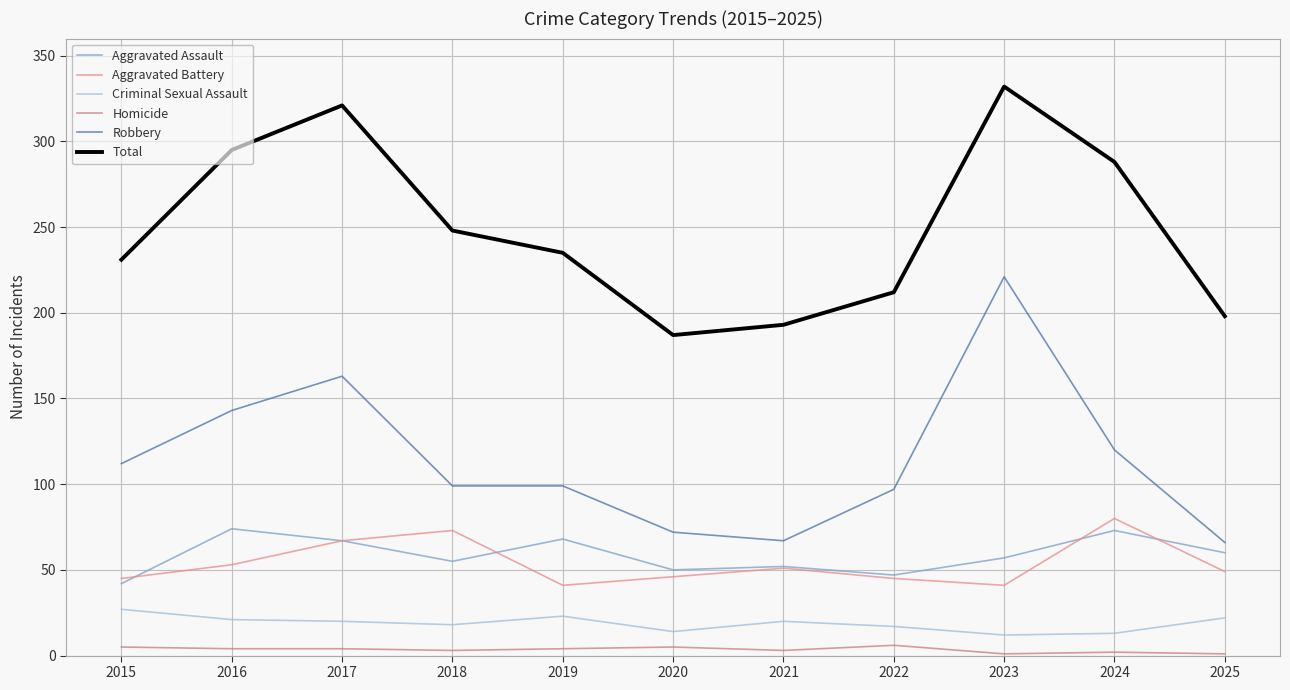

How many lines are shown in the chart?

6